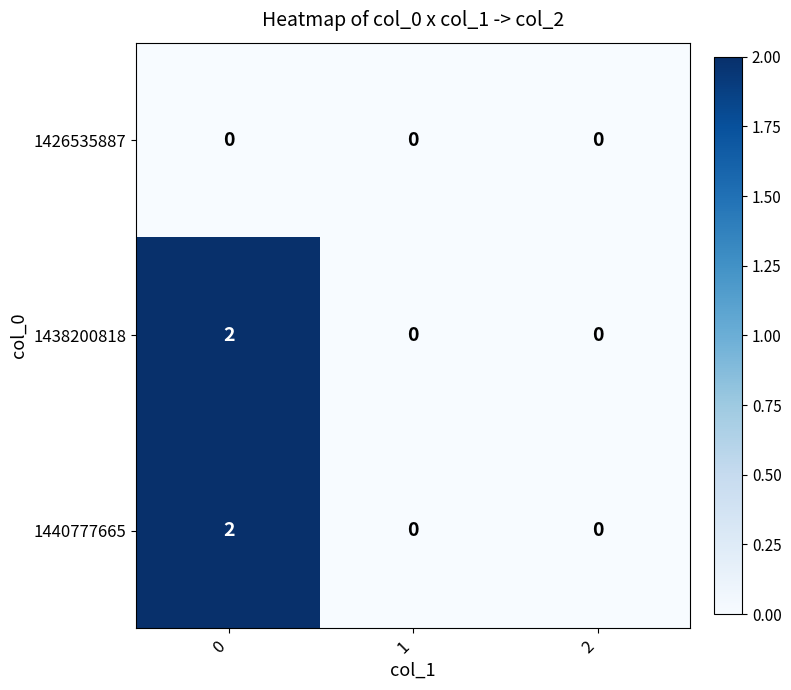

What is the total value across all series at 0?

4